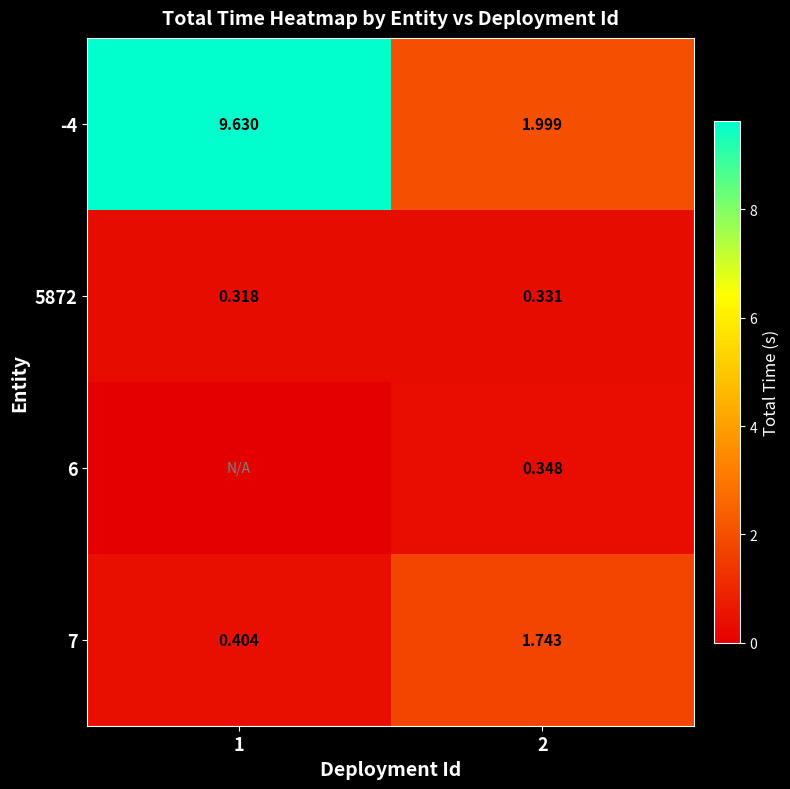

List the labels in order of 5872 value, largest first.

2, 1